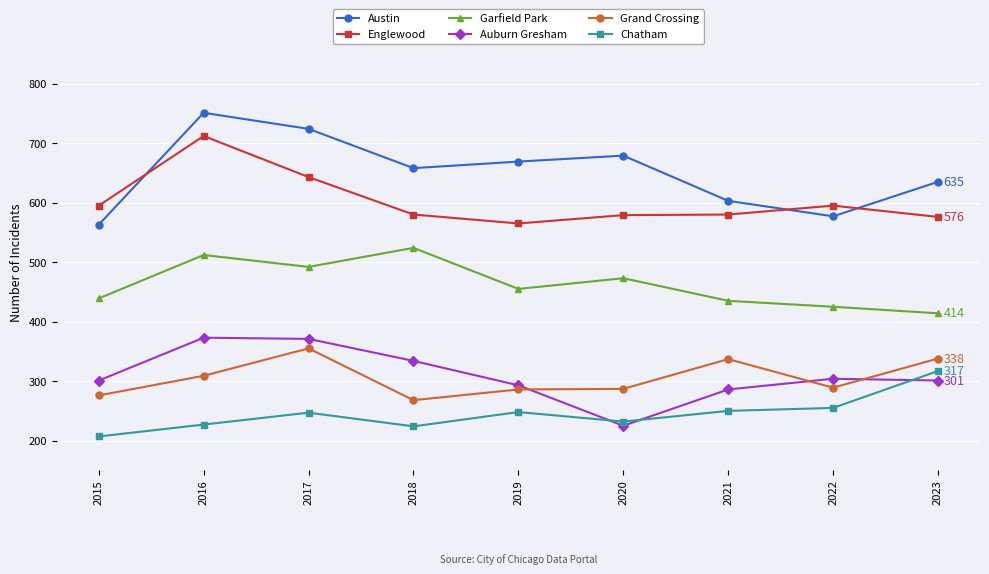

Is this an area chart (filled region under the line)?

No